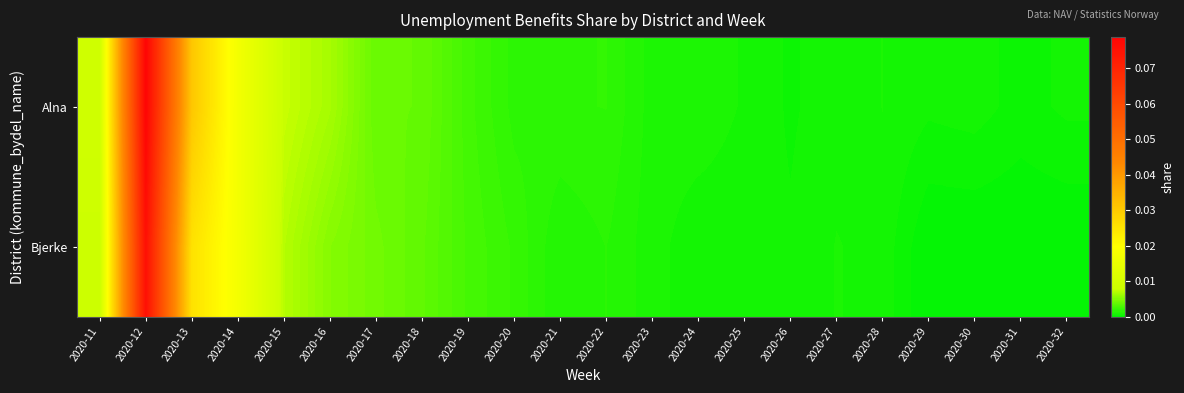

Which series has the widest spread of values?

Alna